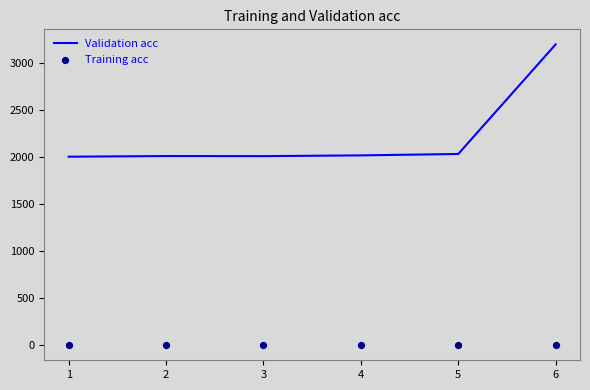

What is the minimum value for Validation acc?

2004